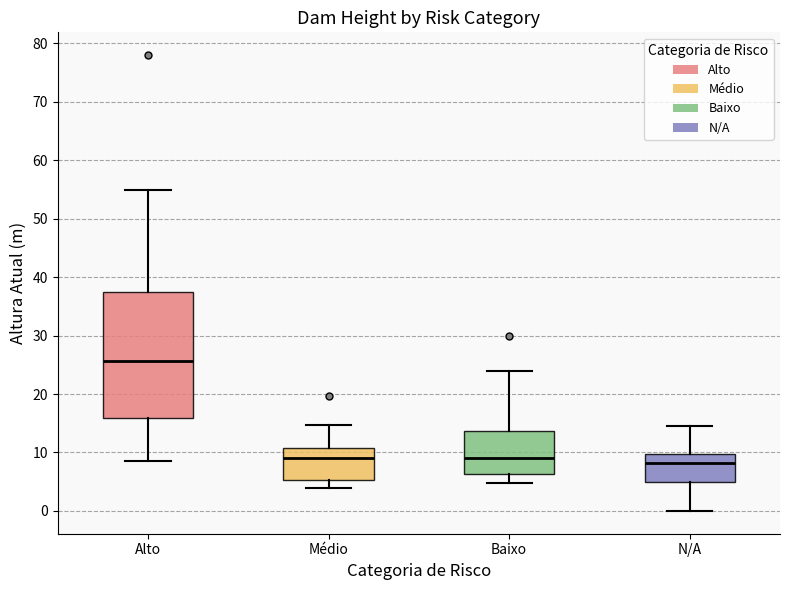

Reading left to right, read every box against the y-axis: the position of its median line, the range the box covers, and the ends of its whiskers. The values are not printed on the chart, so give them approximately, as read against the axis.

Alto: median 26, box 16 to 38, whiskers 9 to 55
Médio: median 9, box 5 to 11, whiskers 4 to 15
Baixo: median 9, box 6 to 14, whiskers 5 to 24
N/A: median 8, box 5 to 10, whiskers 0 to 15